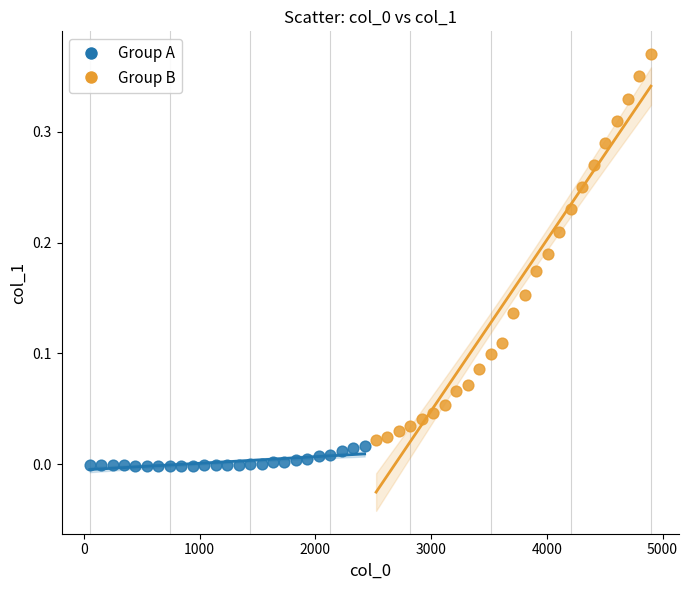

Which series has the widest spread of Y values?

Group B